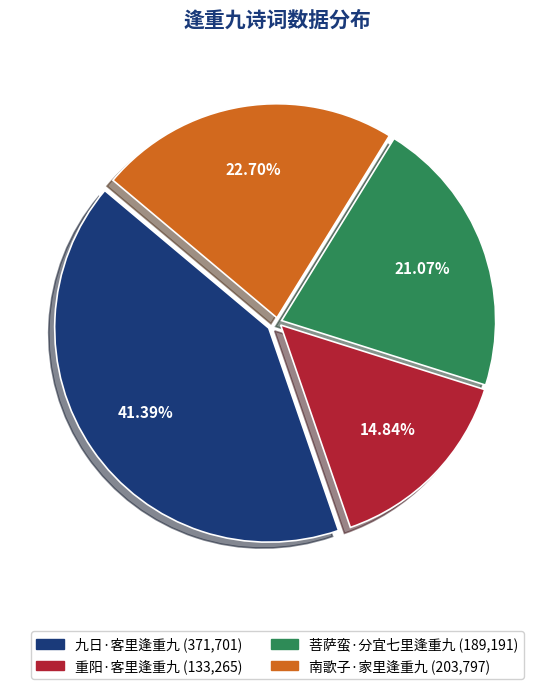

True or false: 九日·客里逢重九 accounts for 51% of the total.

False